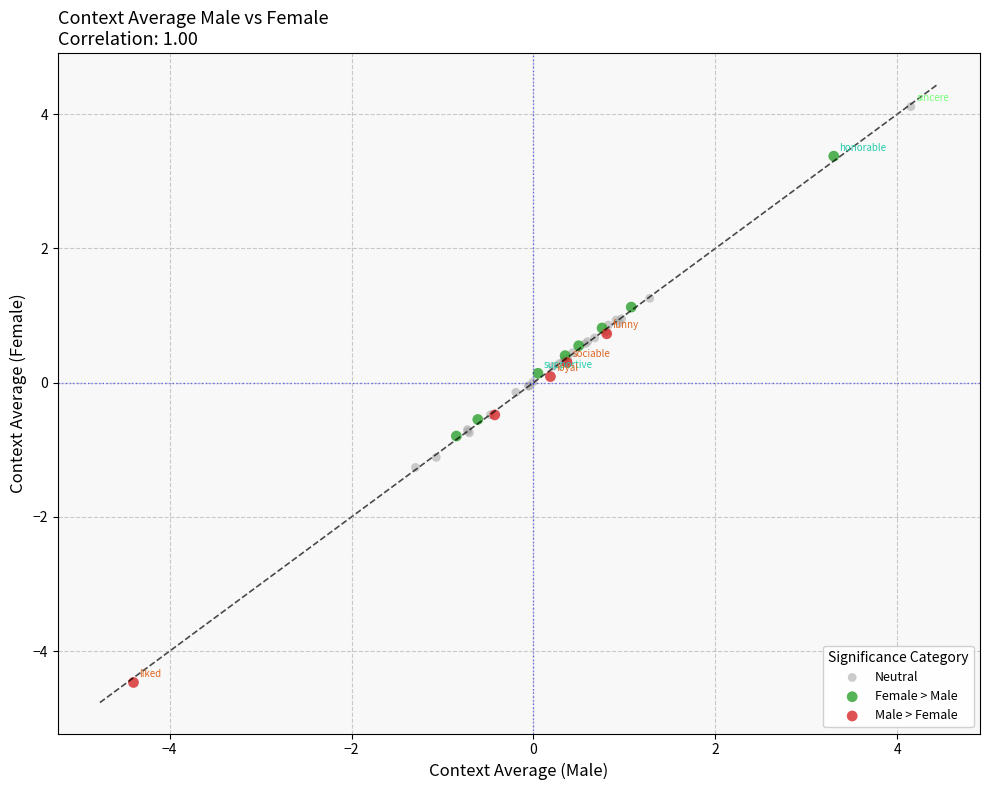

Which series reaches the maximum Y coordinate?

Neutral